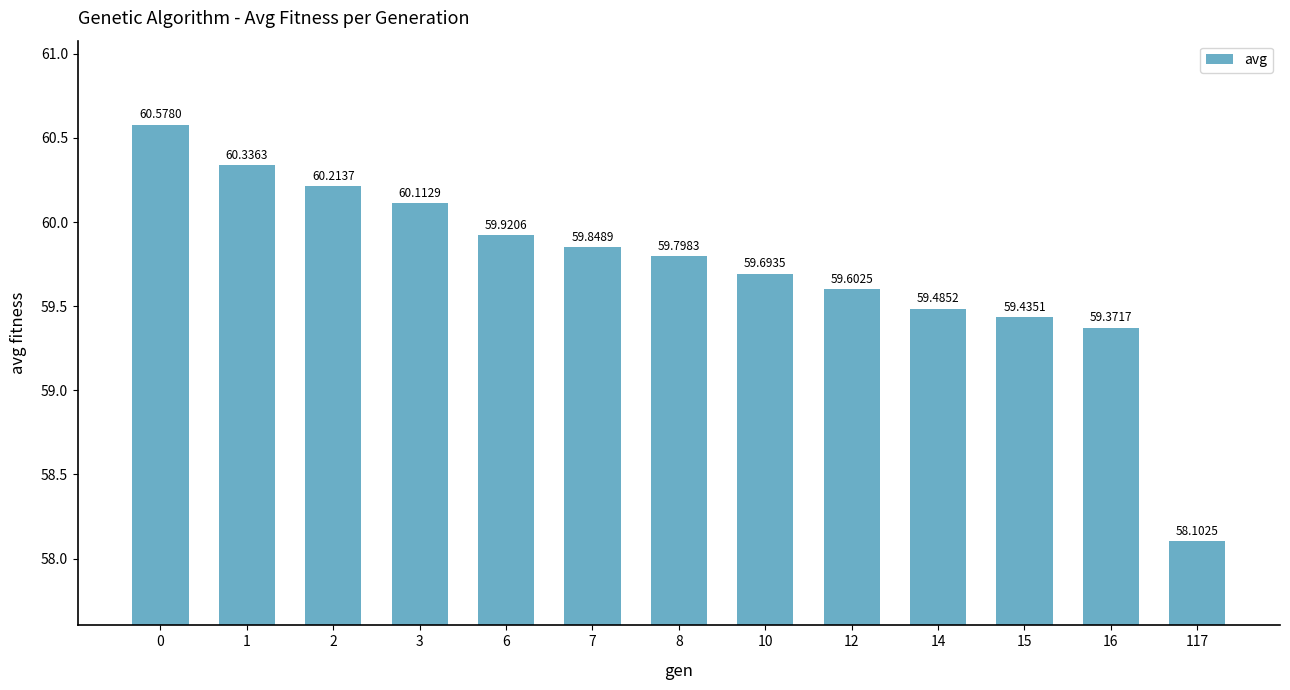

Which category has the lowest value across all series?

117